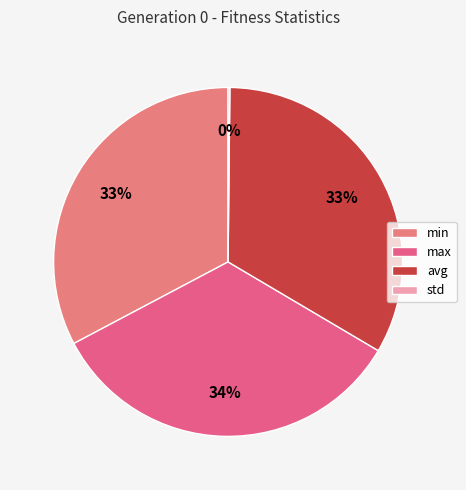

Which category has the smallest portion of the pie?

std